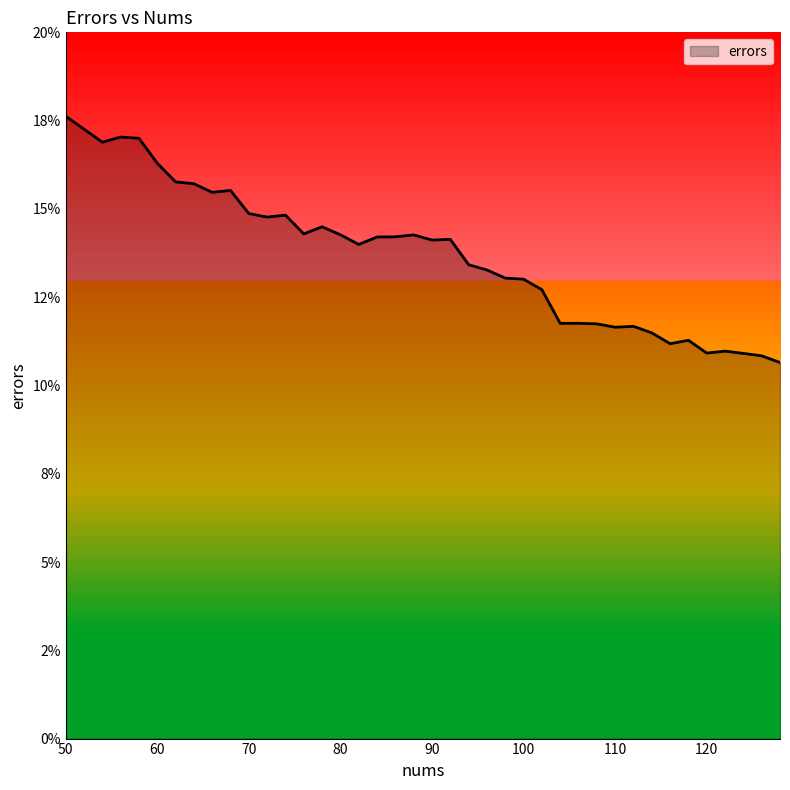

What is the sum of all values?

5.5